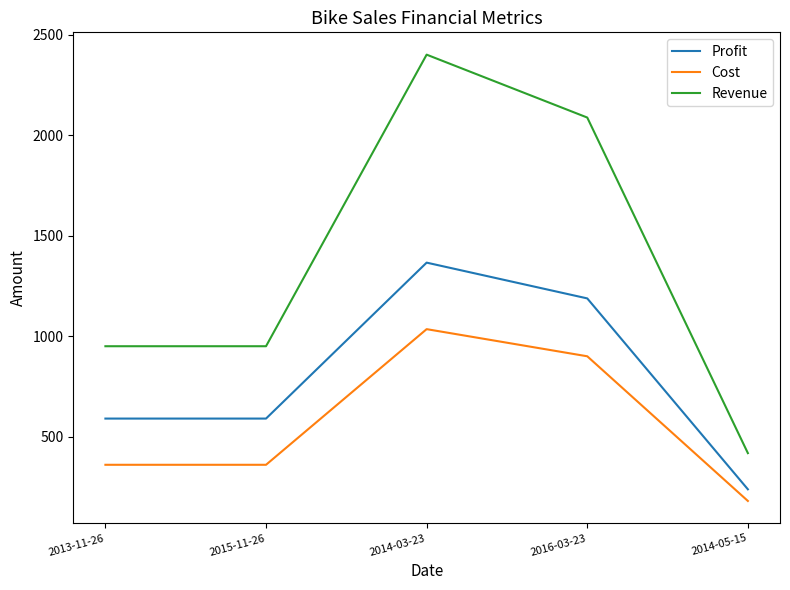

Reading left to right, transcribe all the data shown in this chart.

Profit: 590	590	1366	1188	238
Cost: 360	360	1035	900	180
Revenue: 950	950	2401	2088	418